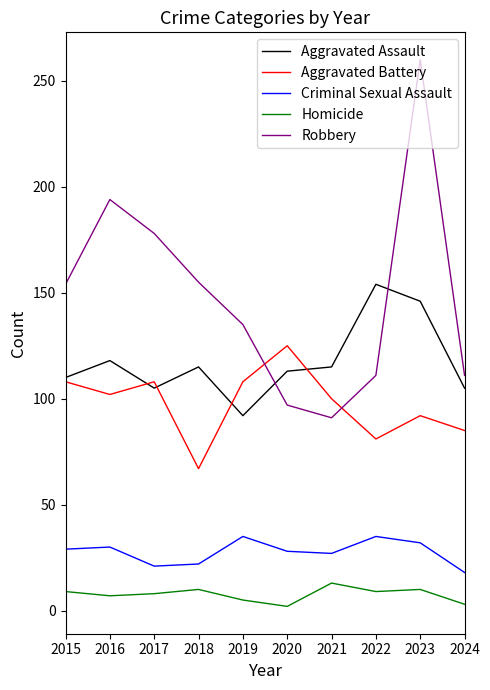

What is the greatest value displayed?

260